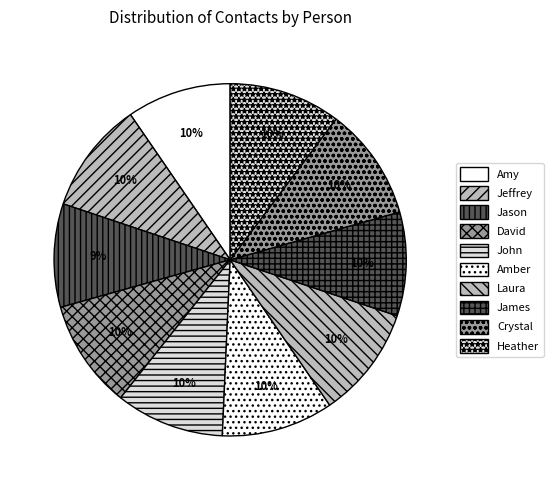

Rank the categories by value from lowest to highest.

Jason, James, Amy, John, David, Heather, Amber, Jeffrey, Laura, Crystal